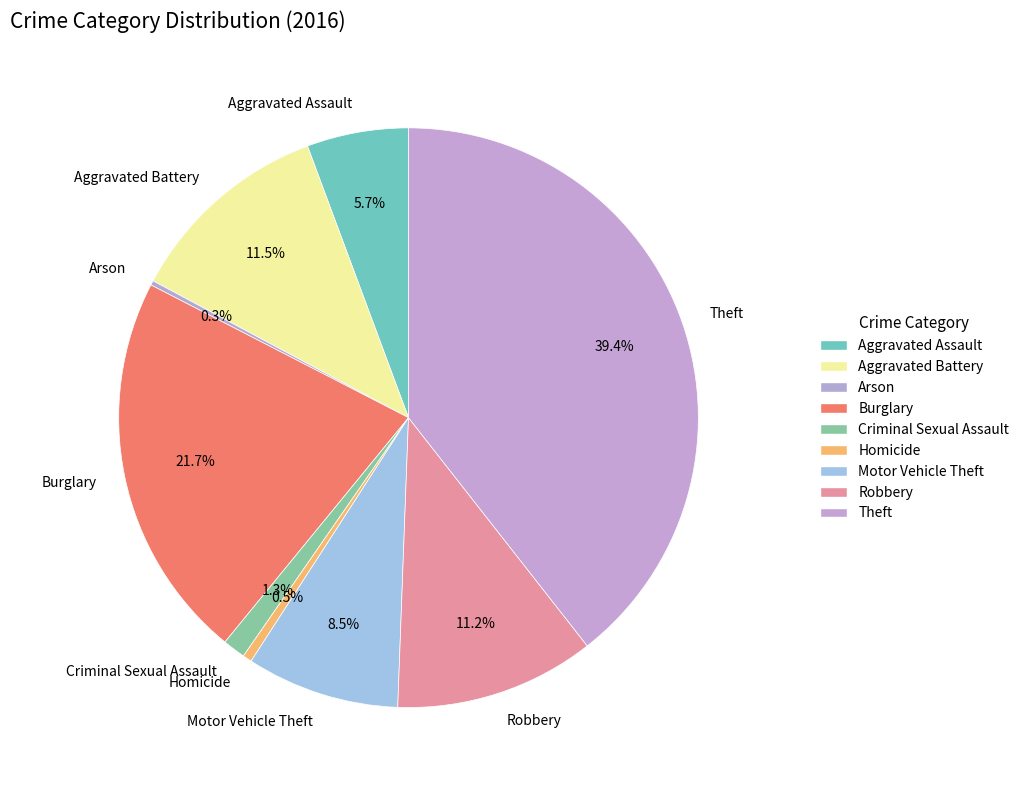

To the nearest percent, what is the difference between the largest and smallest slice percentages?

39%